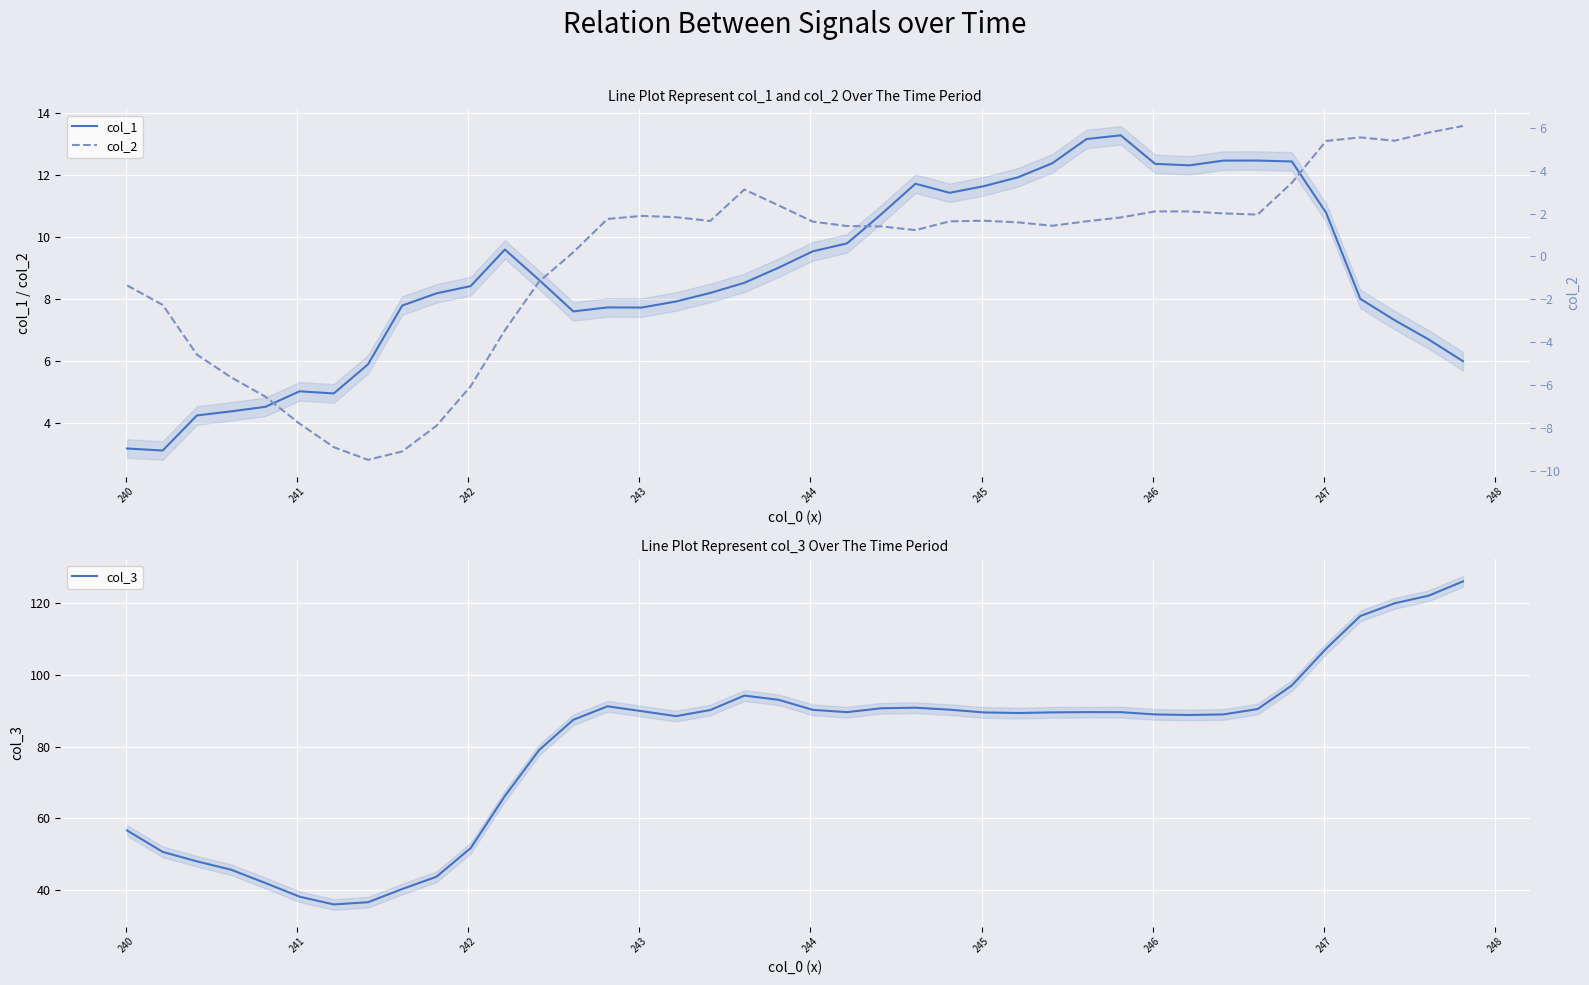

Reading left to right, extract all data points from this chart.

col_1: 3.2	3.1	4.2	4.4	4.5	5.0	5.0	5.9	7.8	8.2	8.4	9.6	8.6	7.6	7.7	7.7	7.9	8.2	8.5	9.0	9.5	9.8	10.7	11.7	11.4	11.6	11.9	12.4	13.2	13.3	12.4	12.3	12.5	12.5	12.4	10.8	8.0	7.3	6.7	6.0
col_3: 56.6	50.6	47.9	45.6	41.9	38.1	35.9	36.5	40.2	43.6	51.6	66.2	79.0	87.5	91.3	89.9	88.5	90.2	94.3	93.1	90.3	89.6	90.7	90.9	90.3	89.6	89.4	89.6	89.6	89.6	89.0	88.8	89.0	90.5	97.1	107.4	116.5	120.0	122.2	126.2
col_2: -1.3	-2.3	-4.6	-5.6	-6.5	-7.8	-8.9	-9.5	-9.1	-7.9	-6.0	-3.4	-1.2	0.2	1.7	1.9	1.8	1.7	3.1	2.4	1.6	1.4	1.4	1.2	1.6	1.7	1.6	1.4	1.6	1.8	2.1	2.1	2.0	2.0	3.4	5.4	5.5	5.4	5.8	6.1